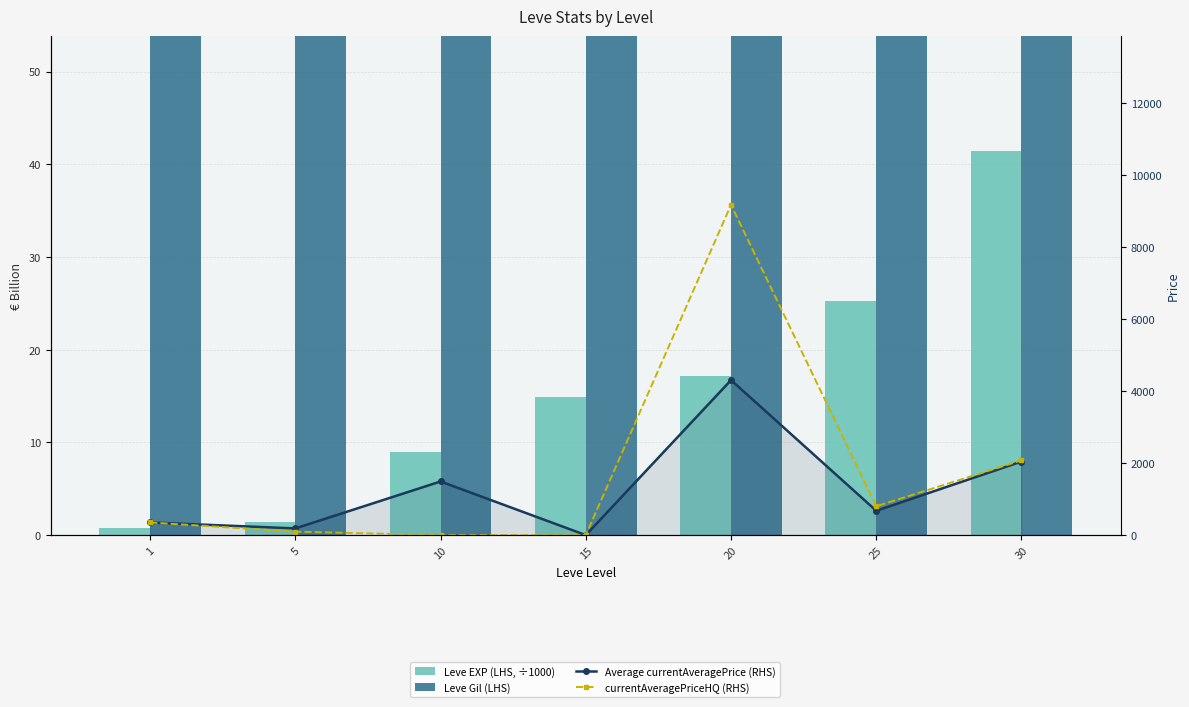

What is the average value of the Leve Gil (LHS) series?

284.1